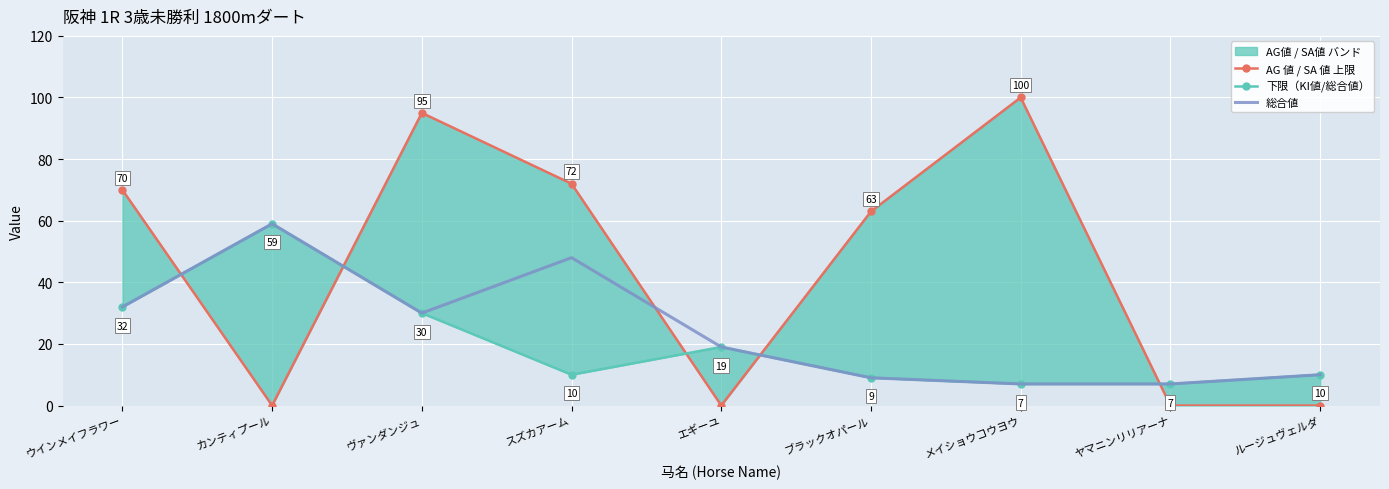

How many positive values does the AG 値 / SA 値 上限 series have?

5